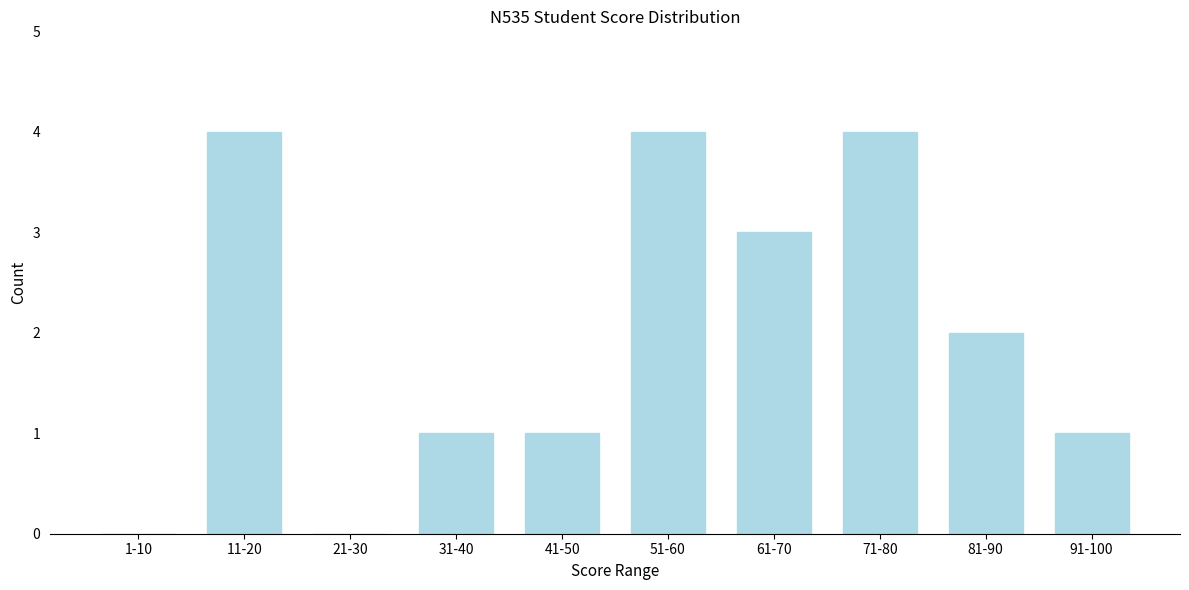

Reading left to right, what are all the values shown in this chart?

1-10=0	11-20=4	21-30=0	31-40=1	41-50=1	51-60=4	61-70=3	71-80=4	81-90=2	91-100=1